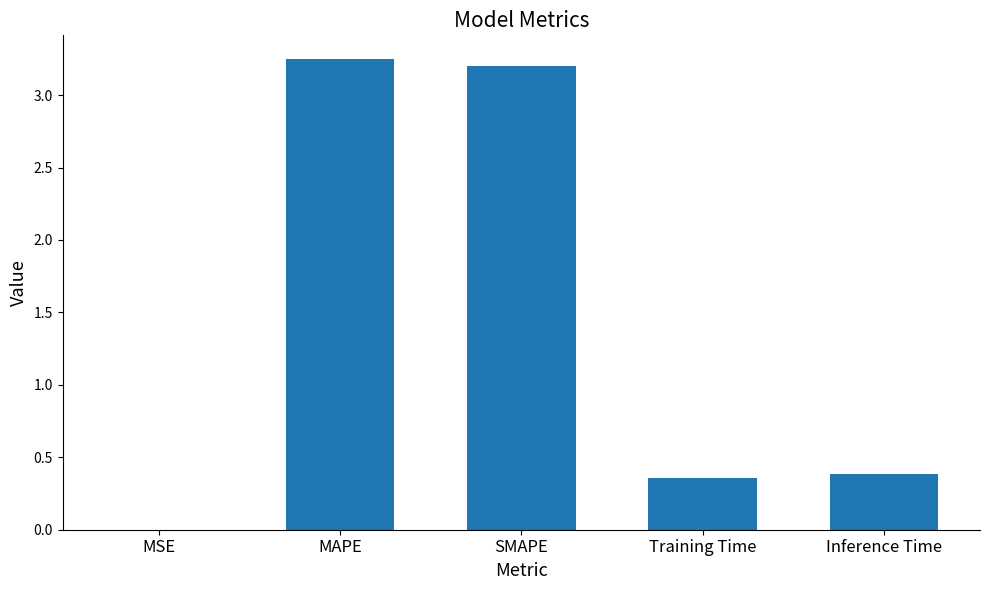

What is the approximate value at SMAPE?

3.2